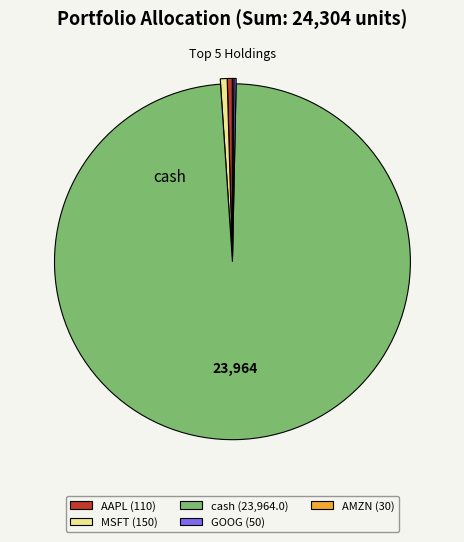

Which slice represents more than half of the pie?

cash